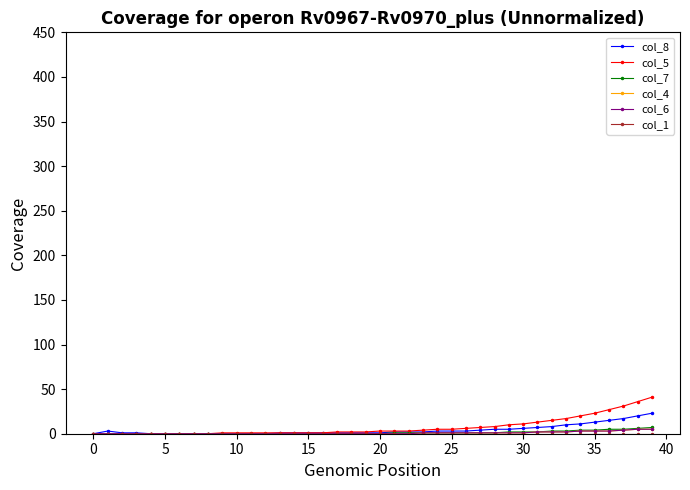

Does the chart have visible grid lines?

No